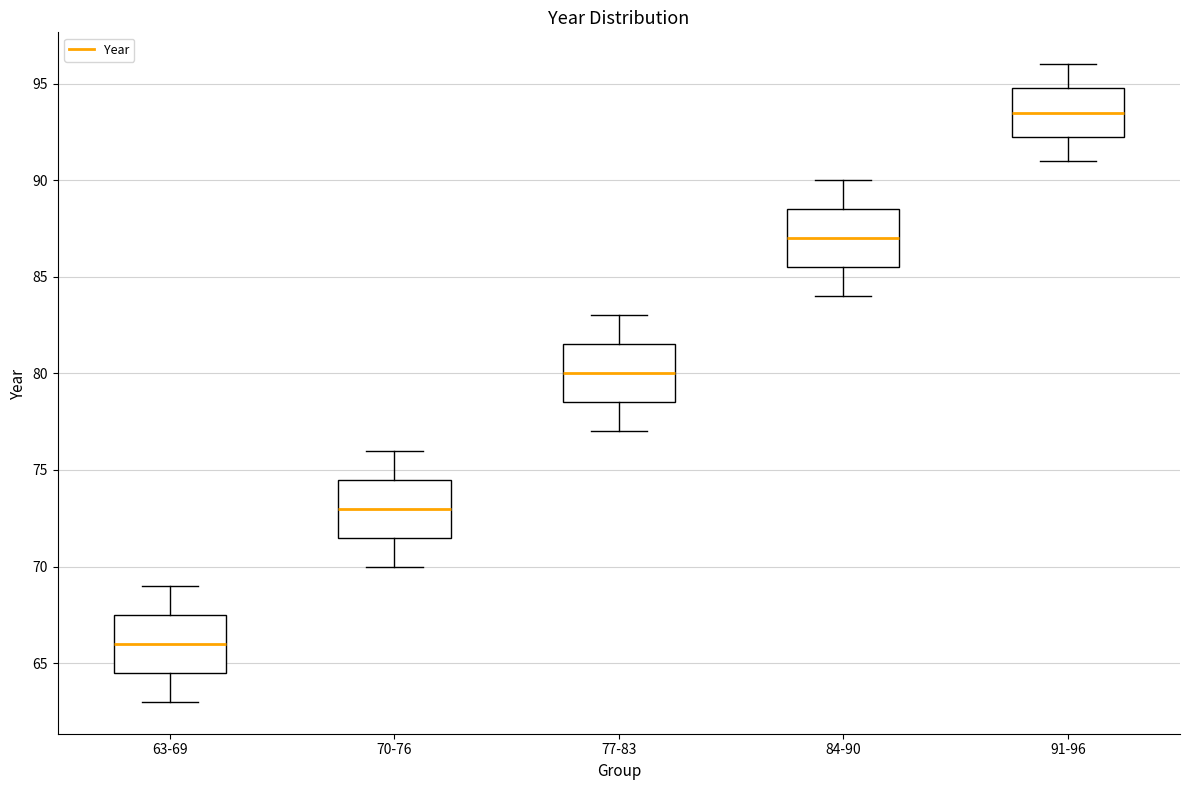

Reading left to right, transcribe this box plot: for each box, give where its median line is, the range the box spans, and where its two whiskers end, as read against the y-axis. The values are not printed on the chart, so give them approximately, as read against the axis.

63-69: median 66.0, box 64.5 to 67.5, whiskers 63.0 to 69.0
70-76: median 73.0, box 71.5 to 74.5, whiskers 70.0 to 76.0
77-83: median 80.0, box 78.5 to 81.5, whiskers 77.0 to 83.0
84-90: median 87.0, box 85.5 to 88.5, whiskers 84.0 to 90.0
91-96: median 93.5, box 92.5 to 95.0, whiskers 91.0 to 96.0